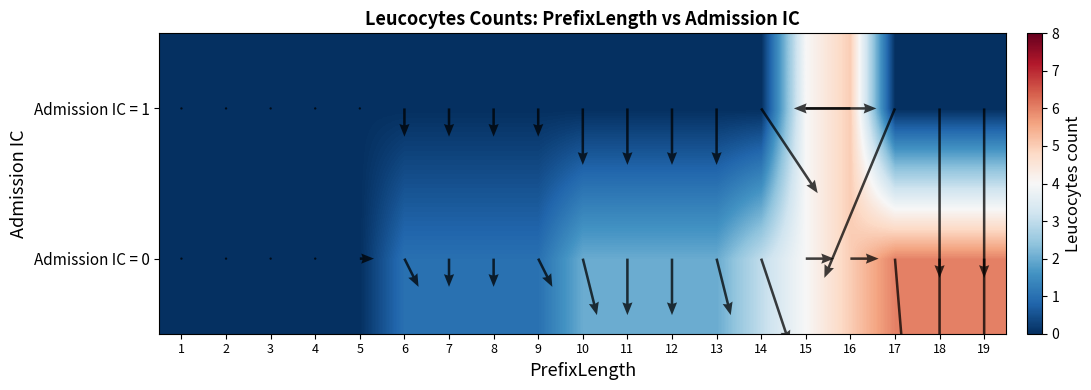

How many series are shown in this chart?

2